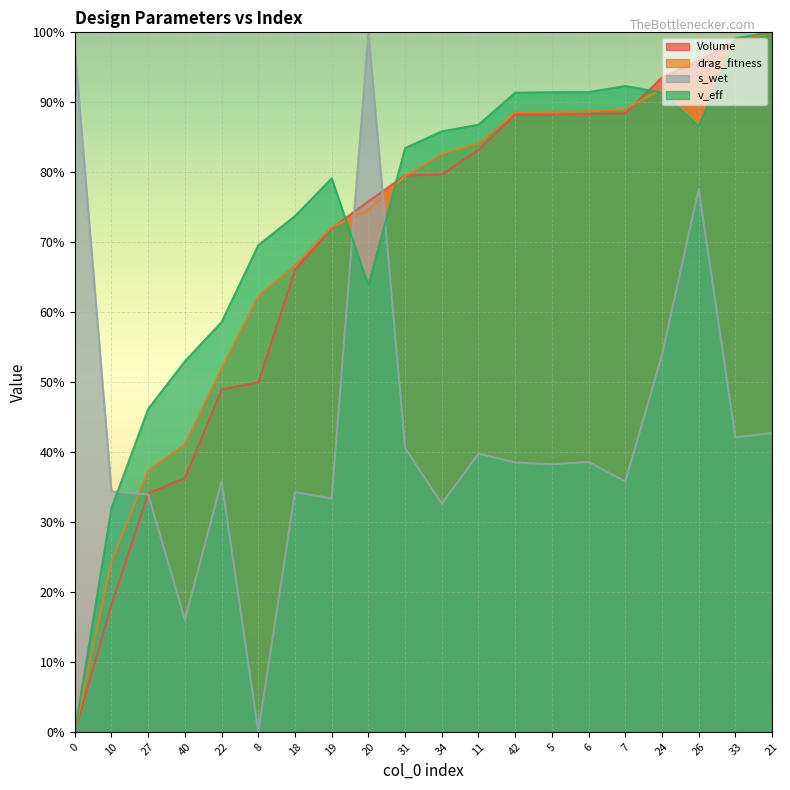

How many lines are shown in the chart?

4